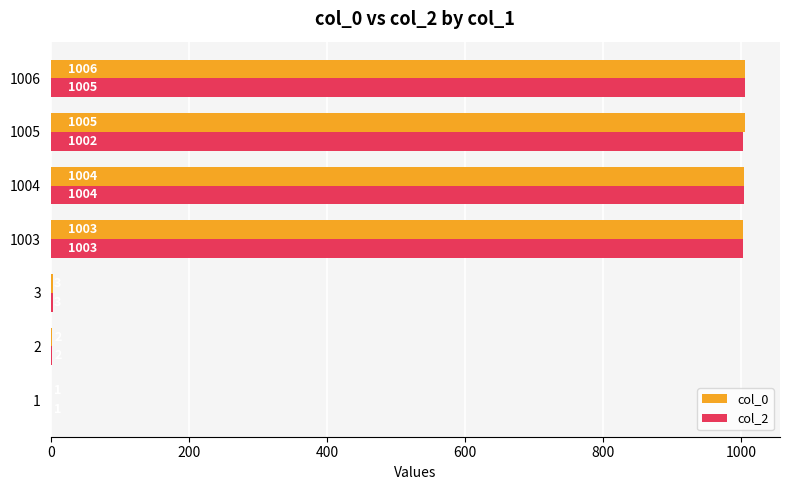

What is the sum of all col_0 values?

4024